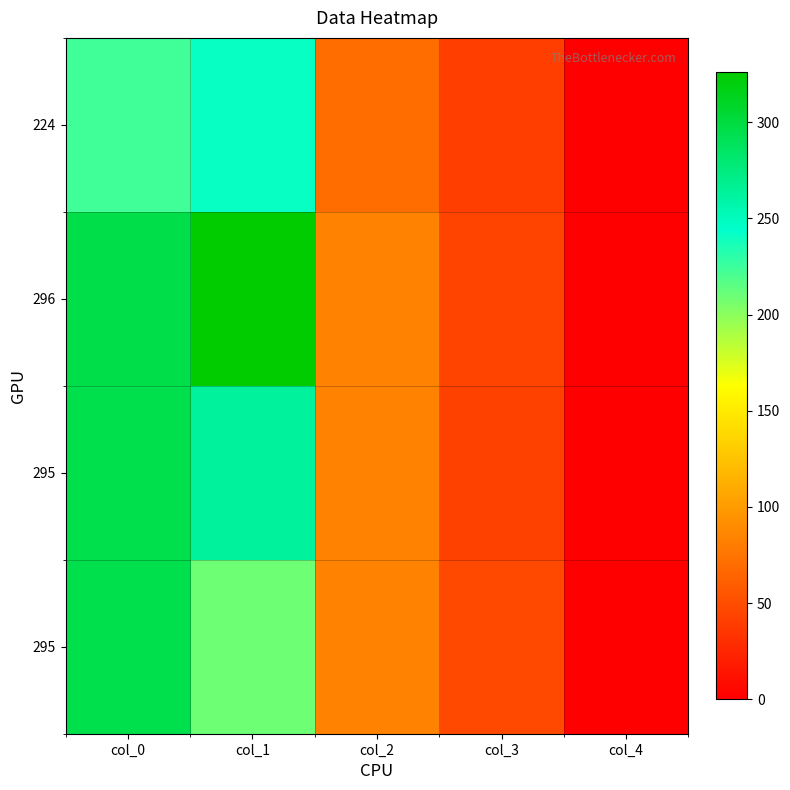

At which category is the sum across all series the highest?

col_0